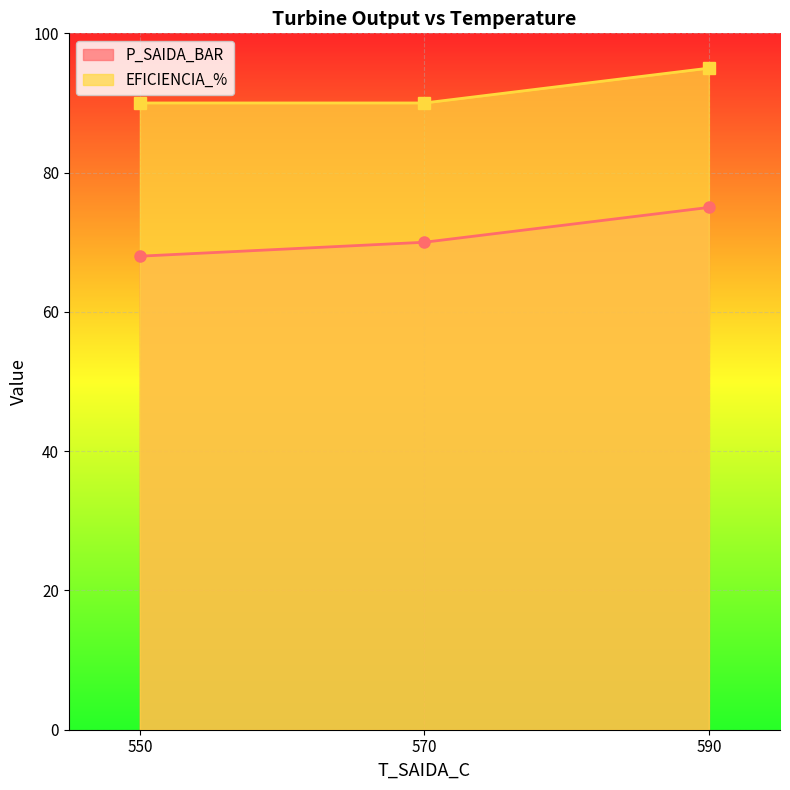

What is the value of the EFICIENCIA_% point at the 2nd from the left?

90